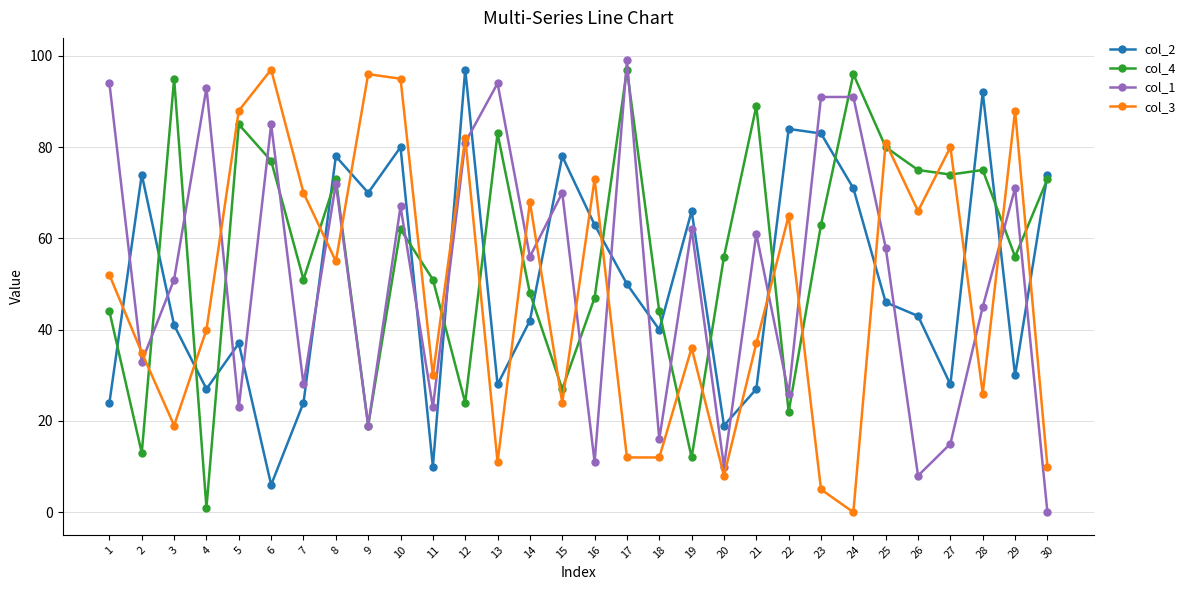

True or false: col_3 has more than 0 interior local peaks.

True